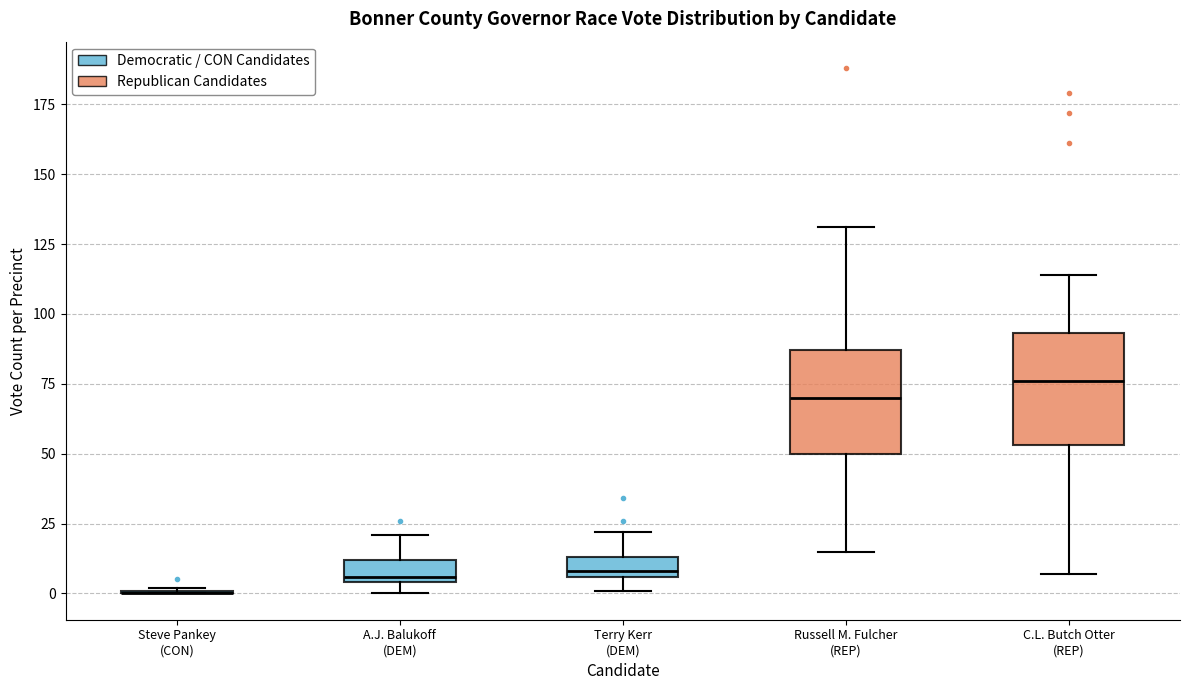

Where does the median line of the box for Russell M. Fulcher (REP) sit on the y-axis? The values are not printed on the chart, so give them approximately, as read against the axis.

70